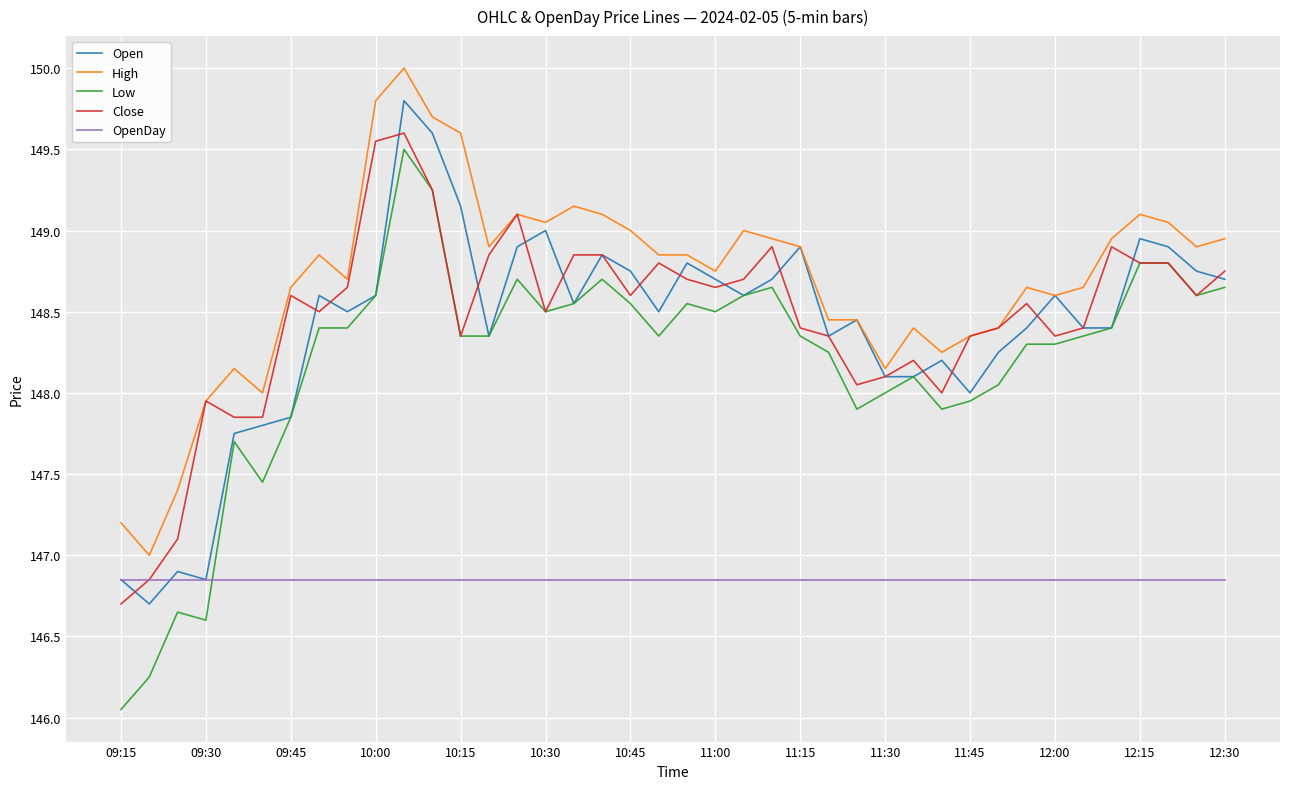

Which series has the largest range (max minus min)?

Low